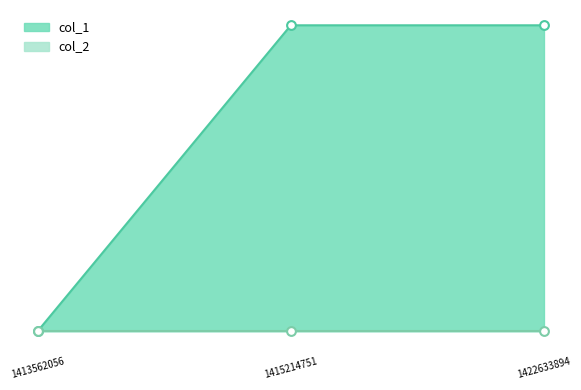

Between 1415214751 and 1422633894, which is larger?

1415214751